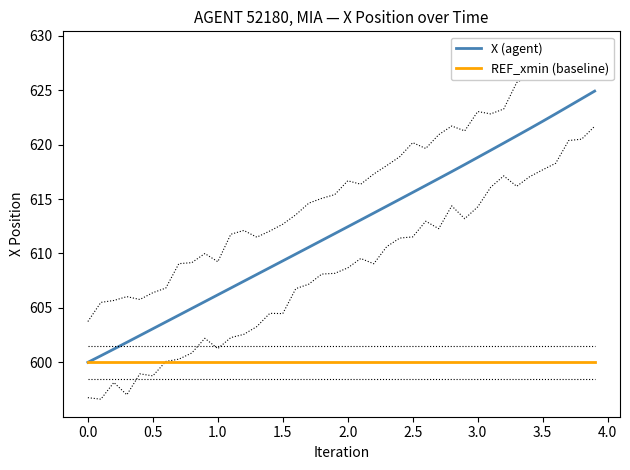

Which series has the largest total across all categories?

X (agent)